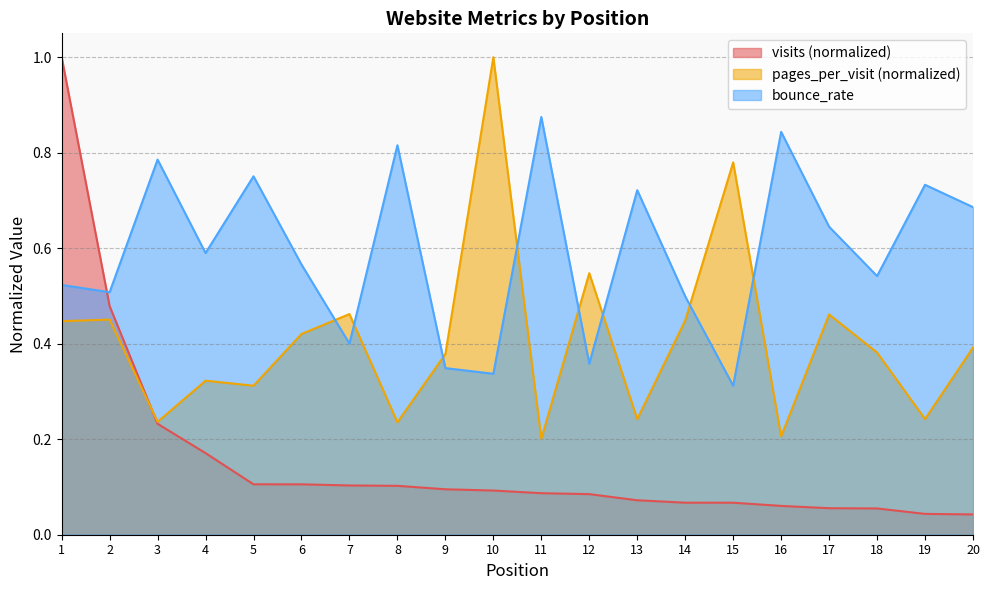

What is the sum of all visits values?

3.1